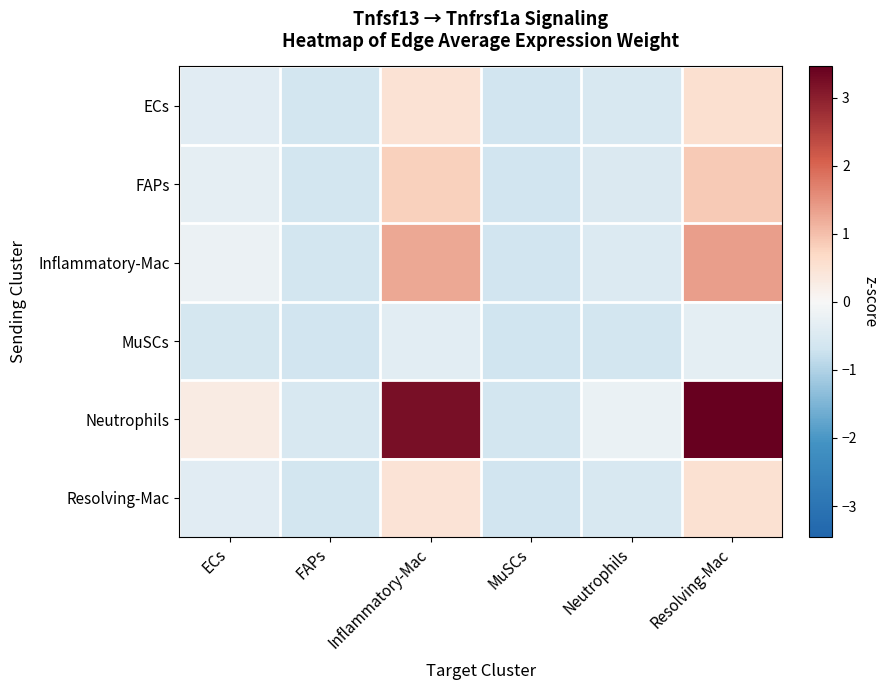

At Resolving-Mac, list the series in order from largest to smallest.

Neutrophils, Inflammatory-Mac, FAPs, ECs, Resolving-Mac, MuSCs